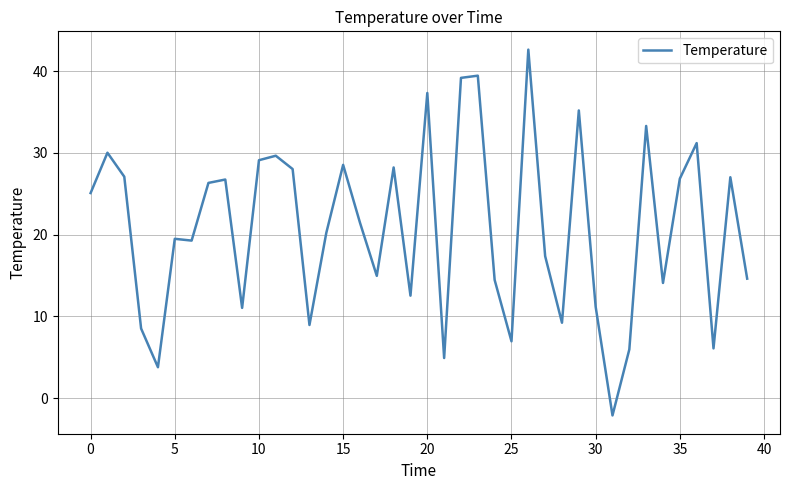

How many lines are shown in the chart?

1